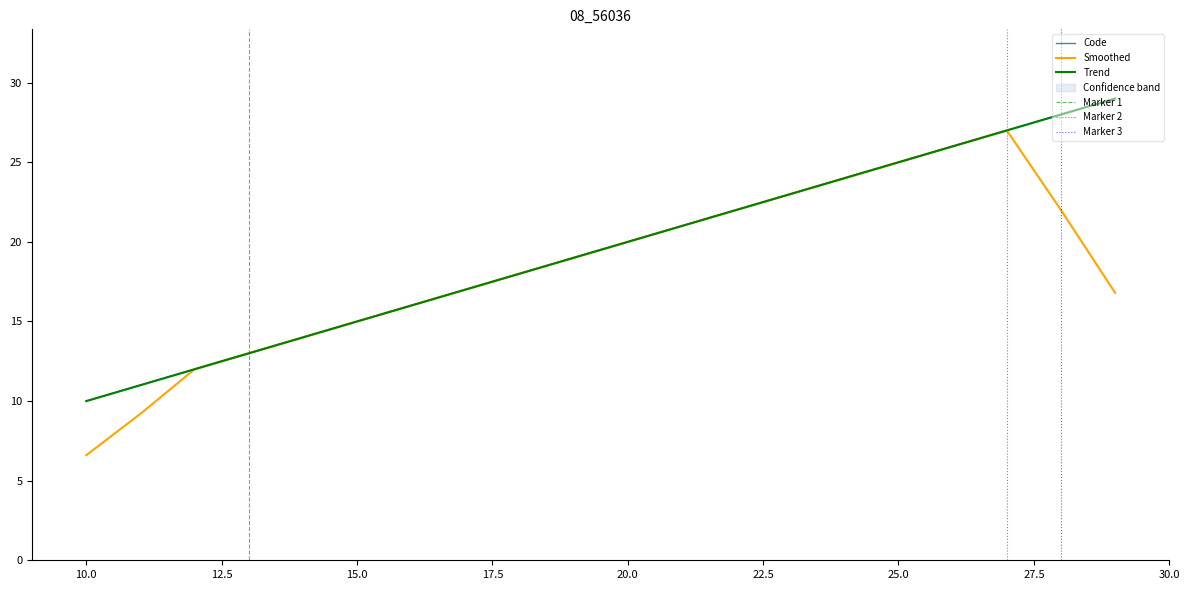

Which label corresponds to the largest value in the chart?

29